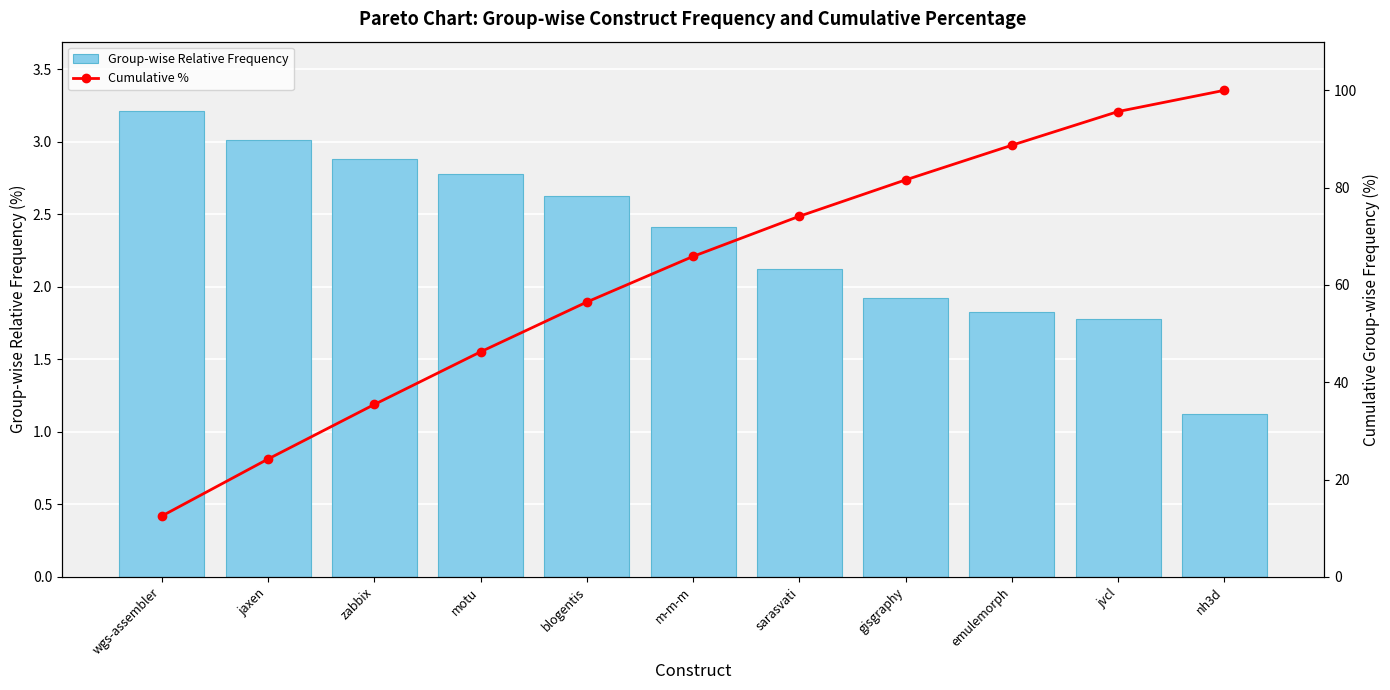

How many groups of bars are there?

11